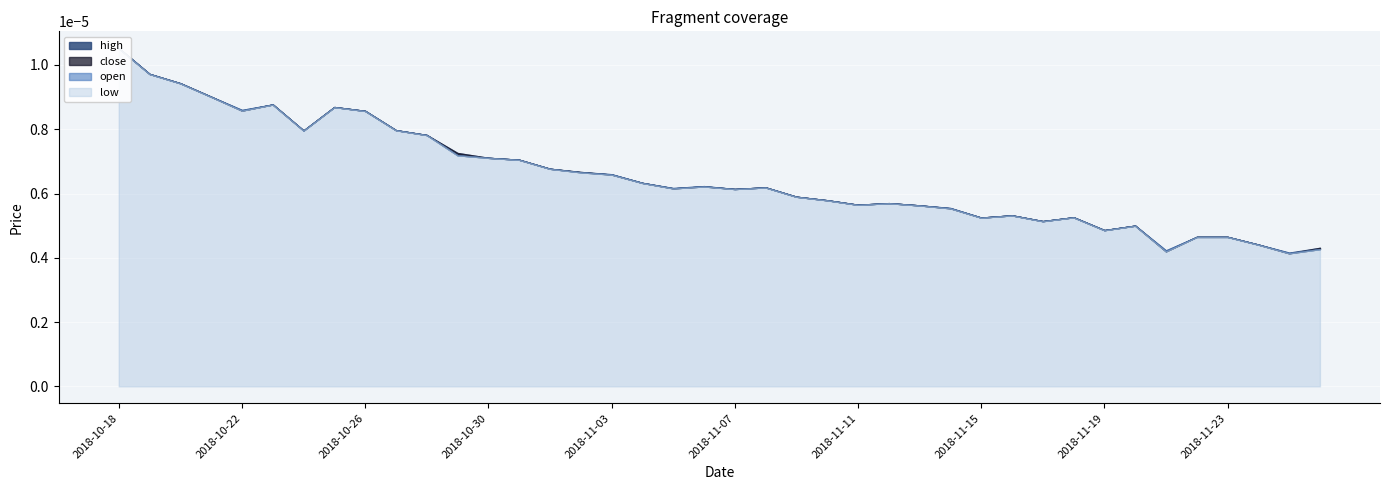

What position from the right is 2018-10-31?

27